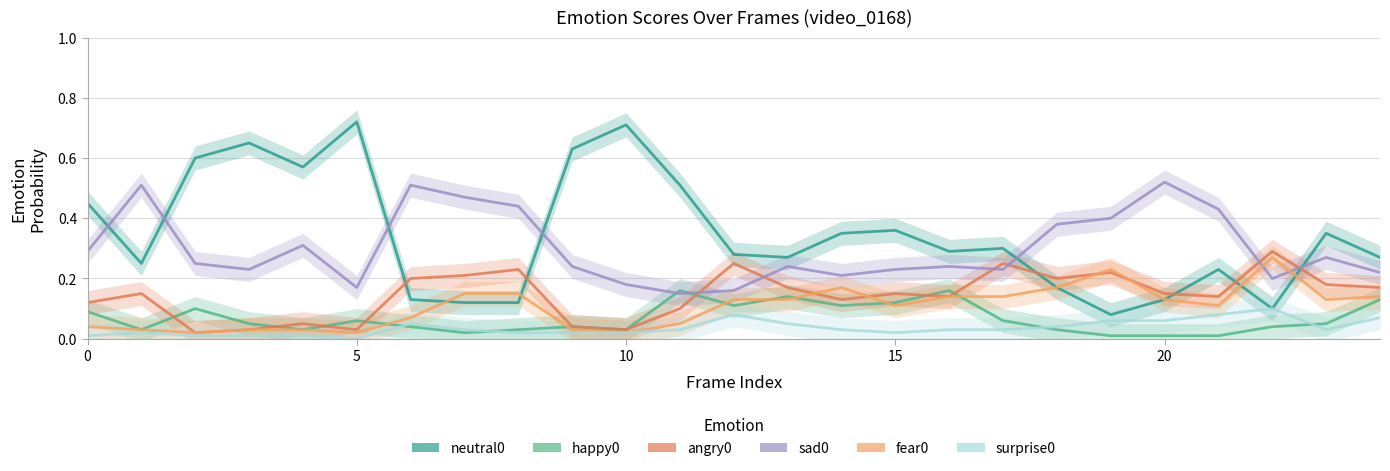

What is the difference between the happy0 values at 13 and 21?

0.1